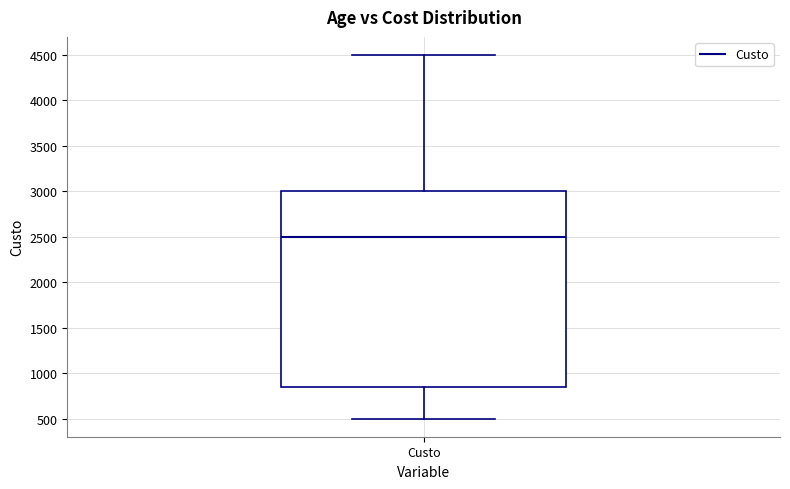

Transcribe this box plot: give where the median line is, the range the box spans, and where the two whiskers end, as read against the y-axis. The values are not printed on the chart, so give them approximately, as read against the axis.

median 2500, box 850 to 3000, whiskers 500 to 4500